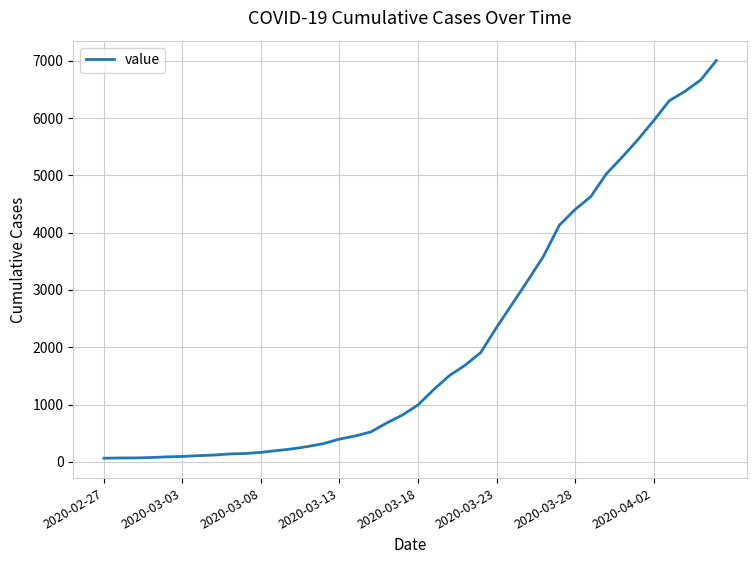

What is the sum of all values?

85740